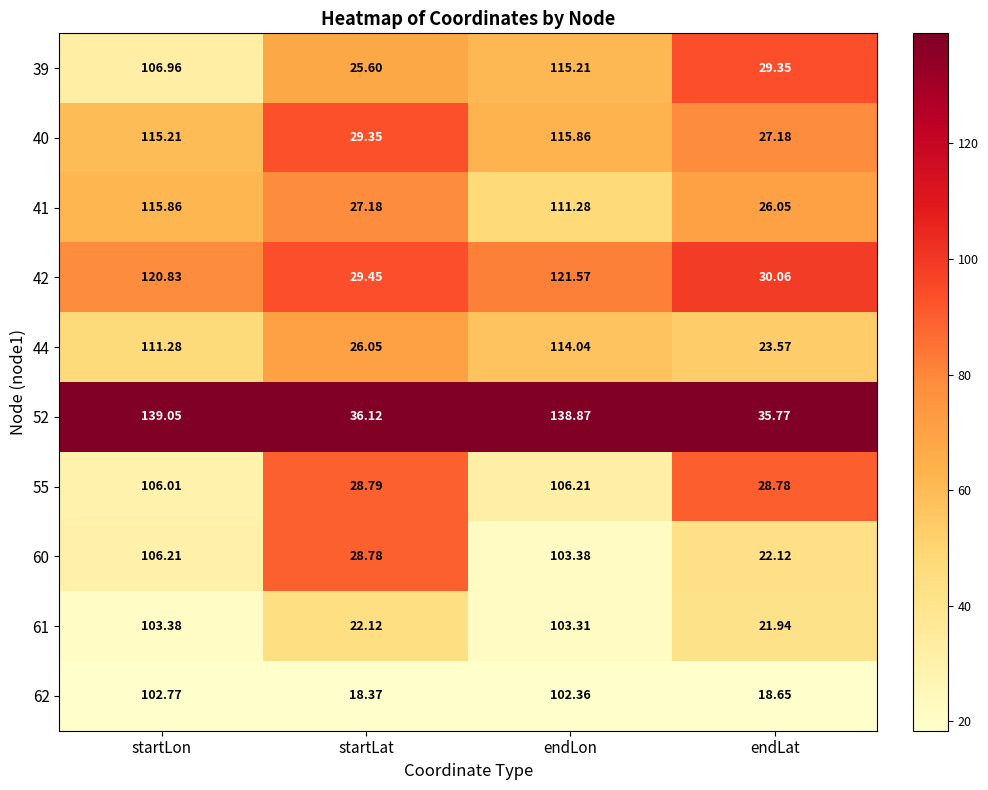

What is the total value across all series at startLat?

271.8